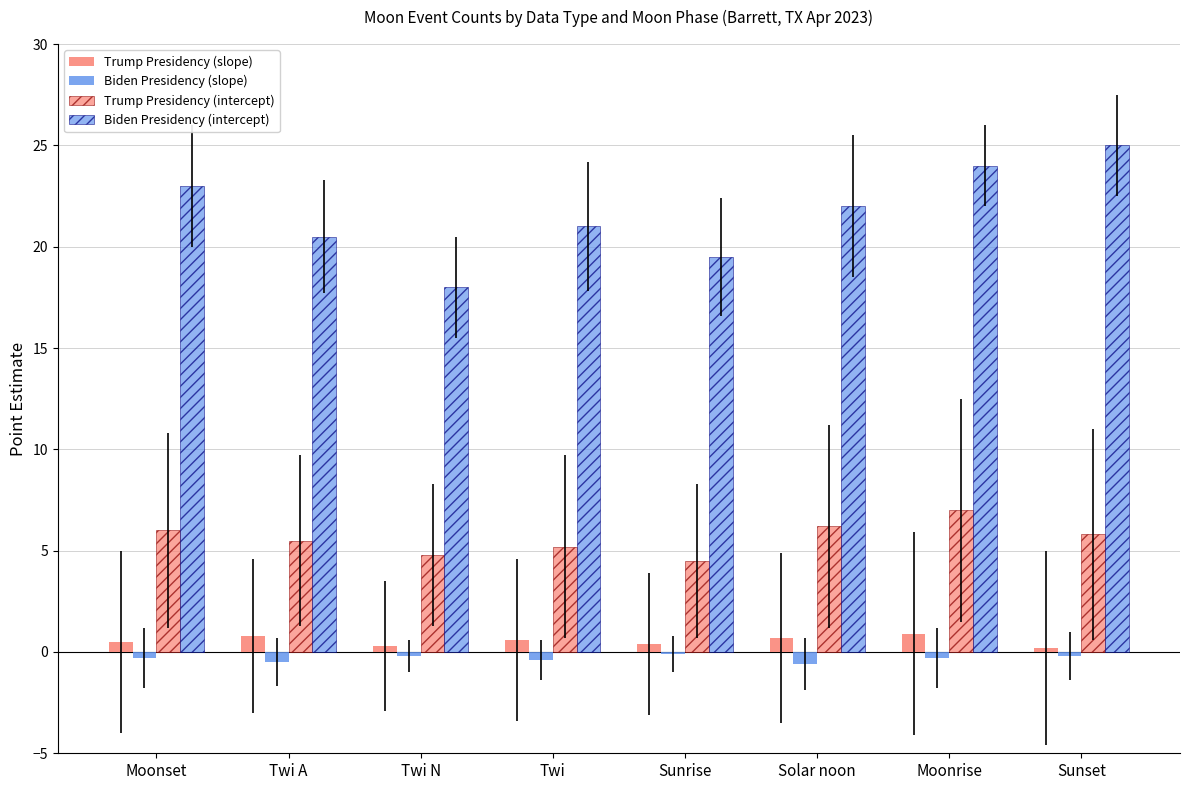

Does the chart contain stacked bars?

No